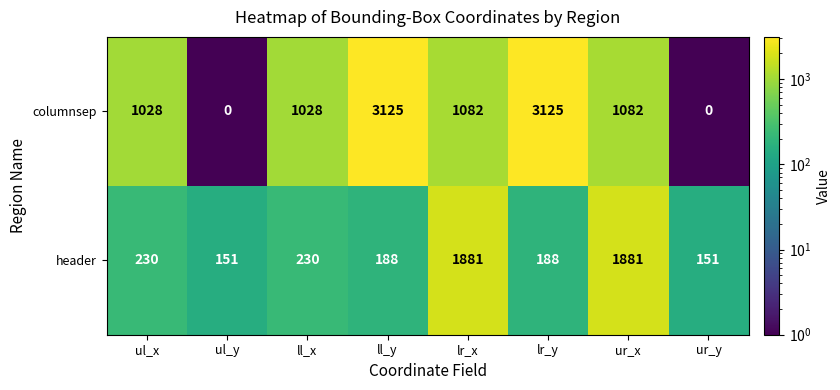

Rank the series by their average value, from highest to lowest.

columnsep, header